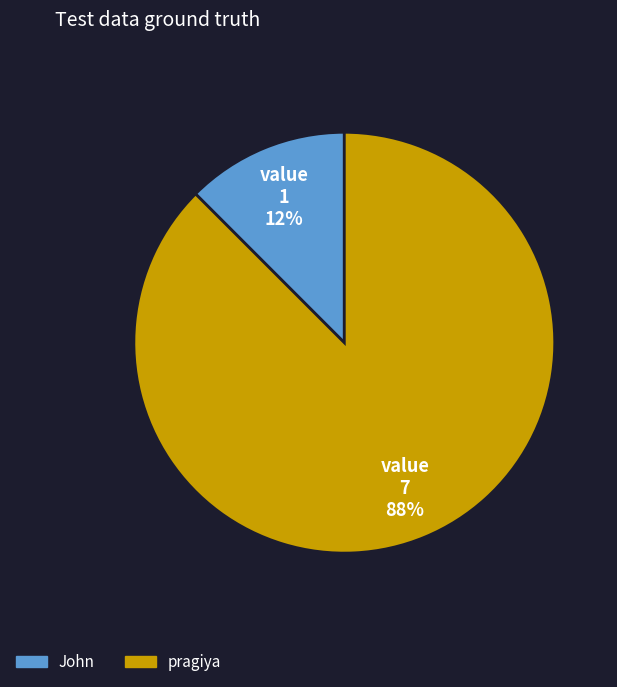

Which category has the smallest portion of the pie?

John